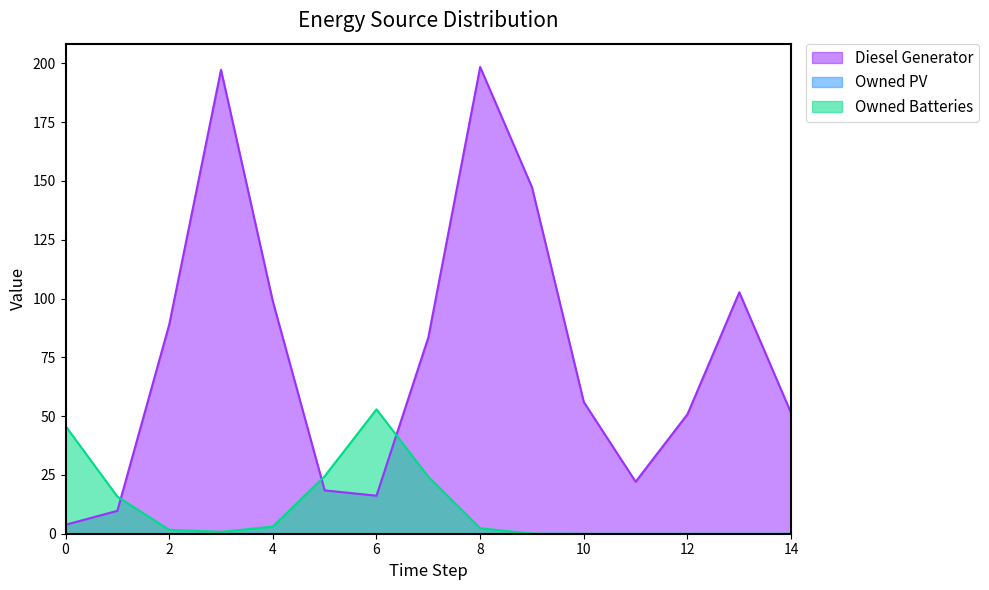

What is the difference between the highest and lowest values at 6?

52.9